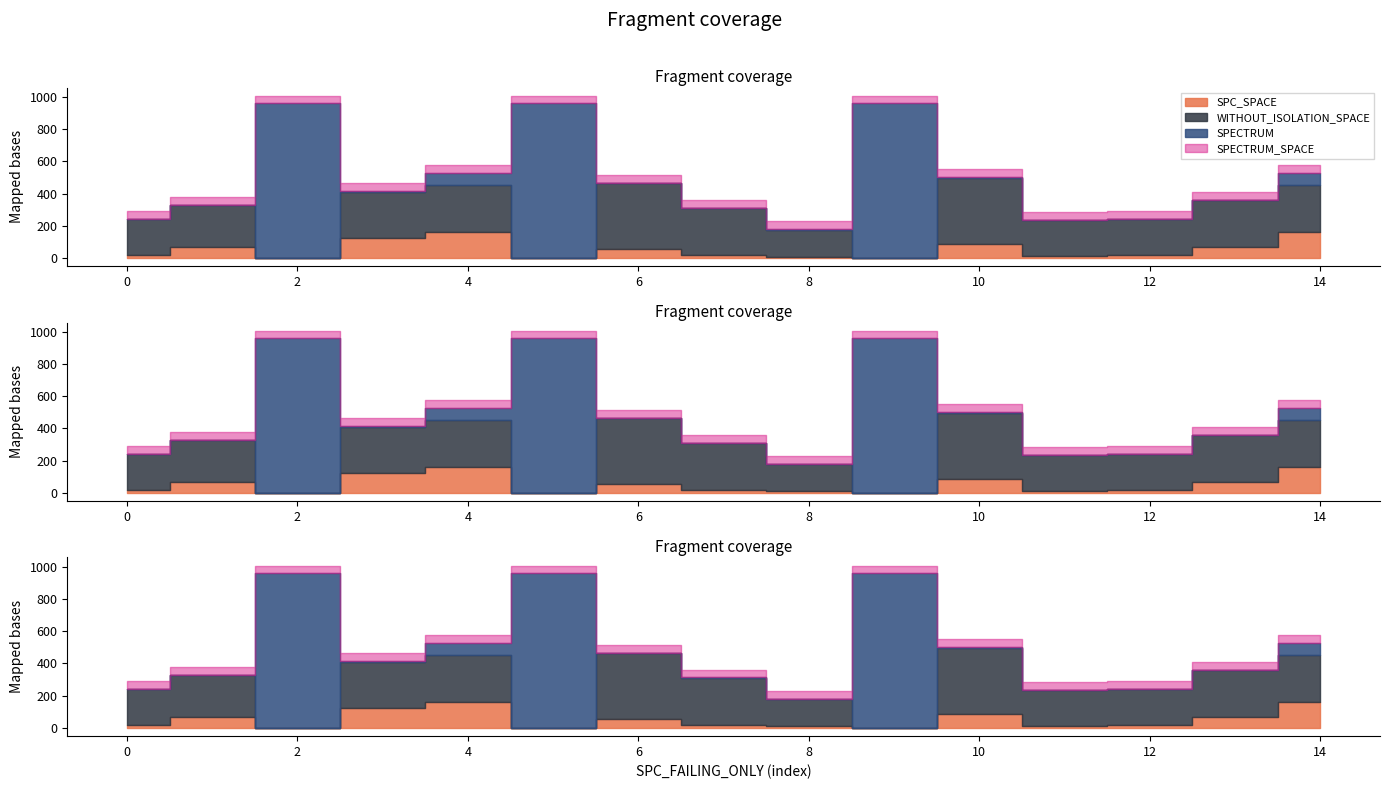

True or false: SPECTRUM_SPACE and SPC_SPACE intersect in this chart.

False